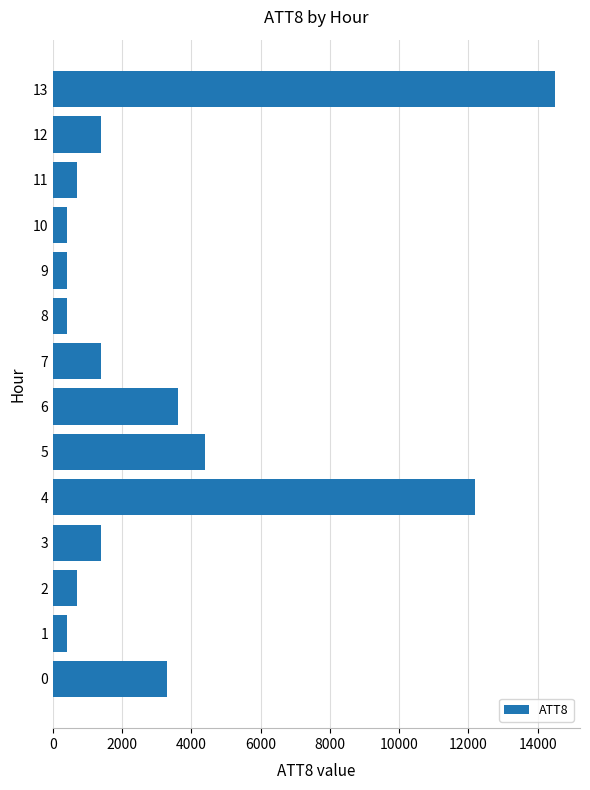

What is the minimum value shown in the chart?

400